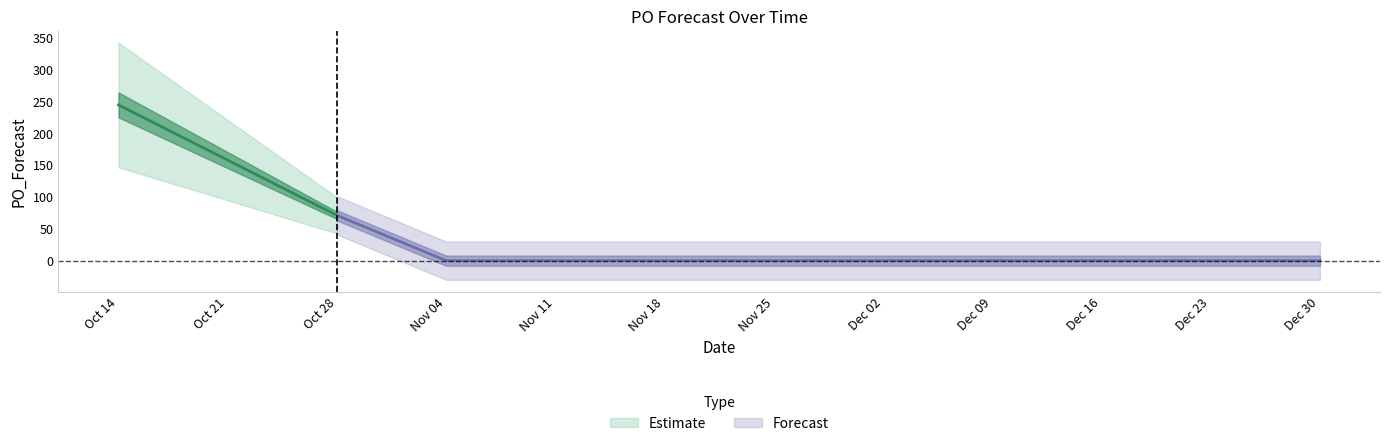

Reading right to left, list all the values displayed in this chart.

0	0	0	0	0	0	0	0	0	71	244